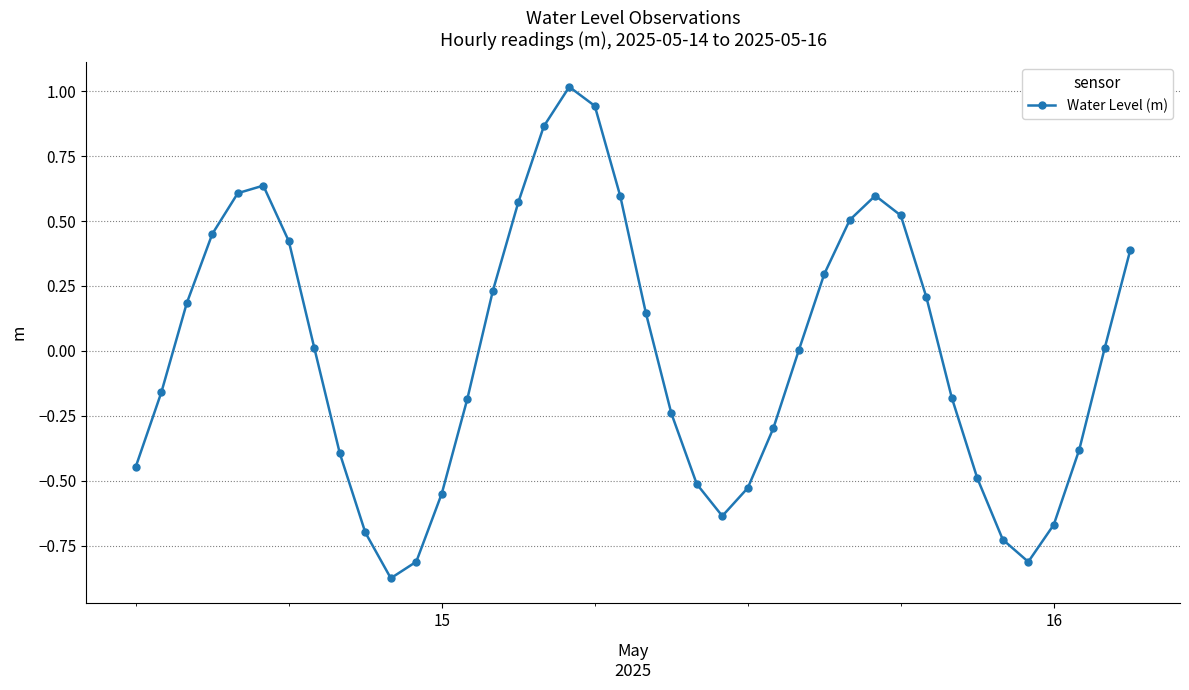

What is the difference between the maximum and second lowest values?

1.8